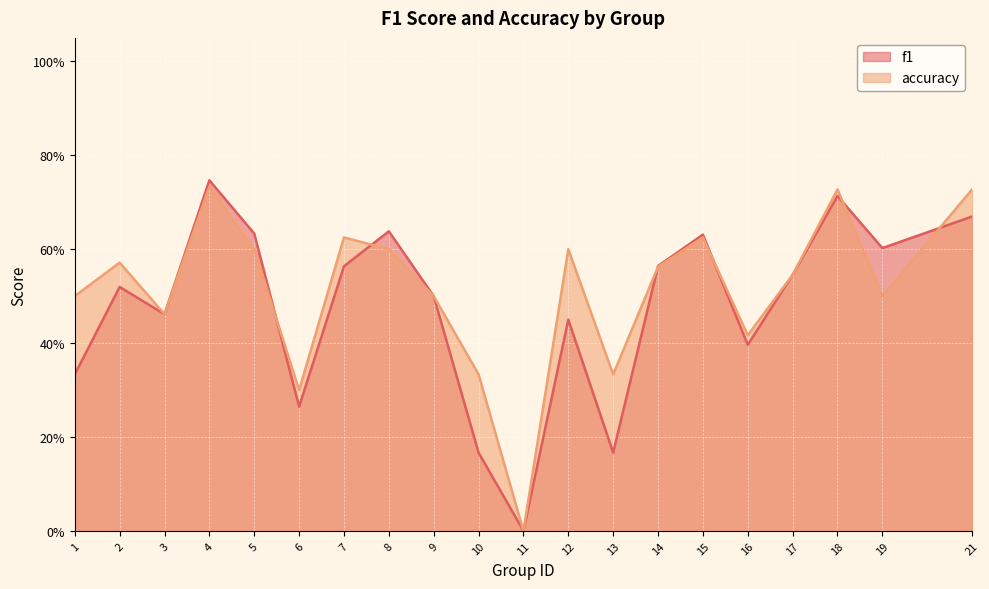

Which has a higher value, 21 or 1?

21